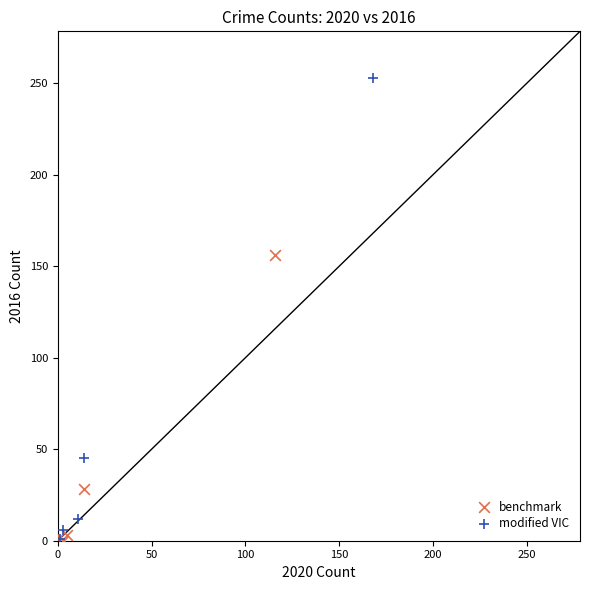

Which series has the widest spread of Y values?

modified VIC